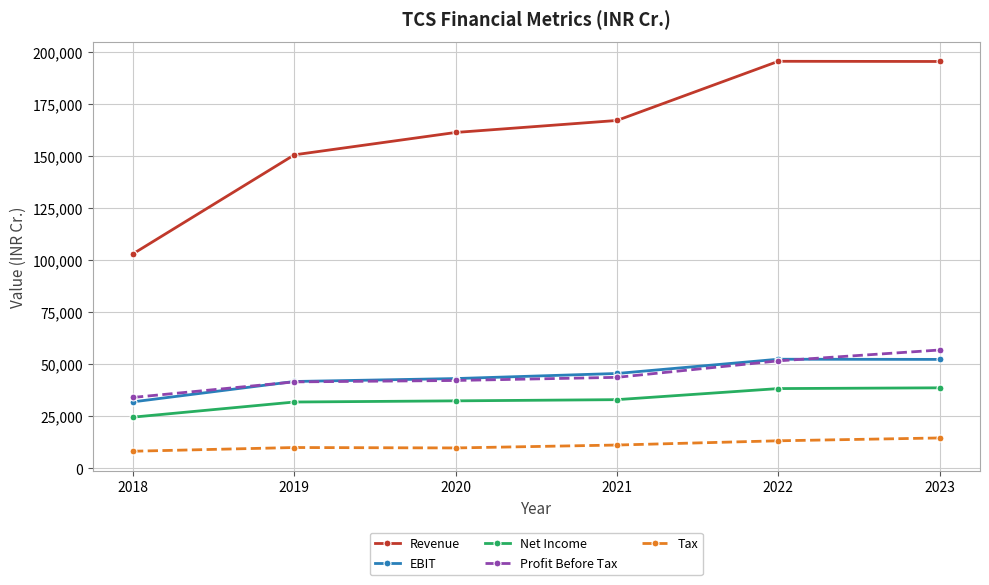

Is the value of Net Income at 2022 greater than the value of Tax at 2020?

Yes